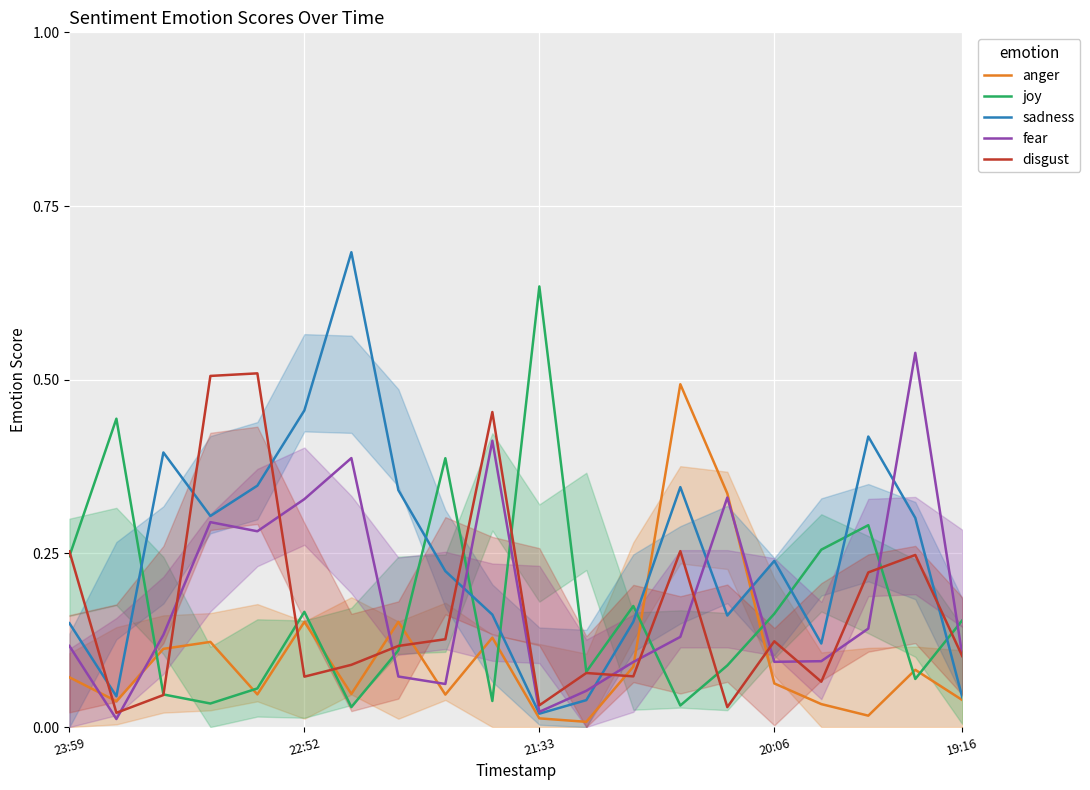

Which series has the largest total across all categories?

sadness